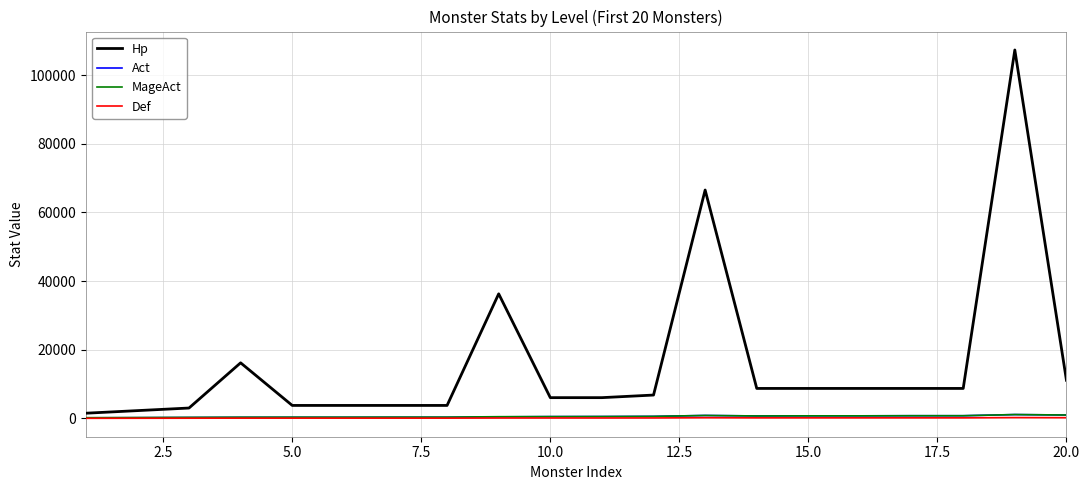

Which series has the widest spread of values?

Hp